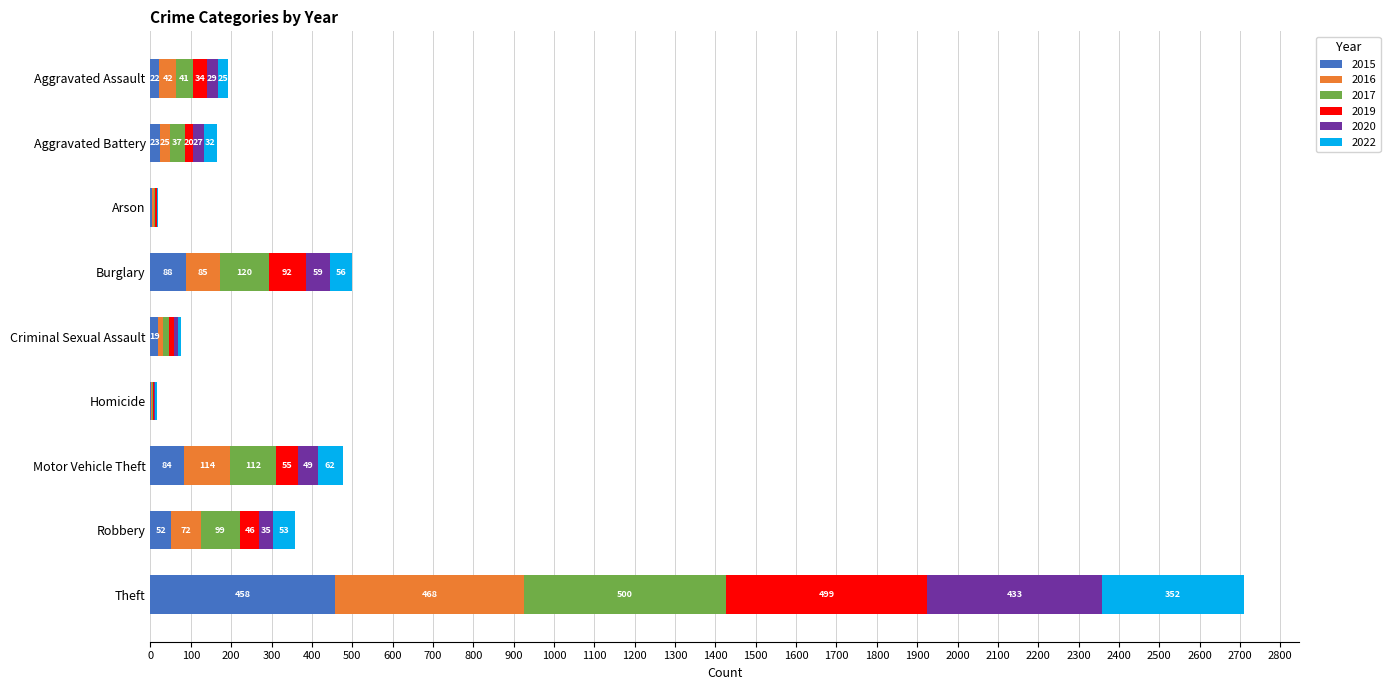

At which category is the sum across all series the highest?

Theft